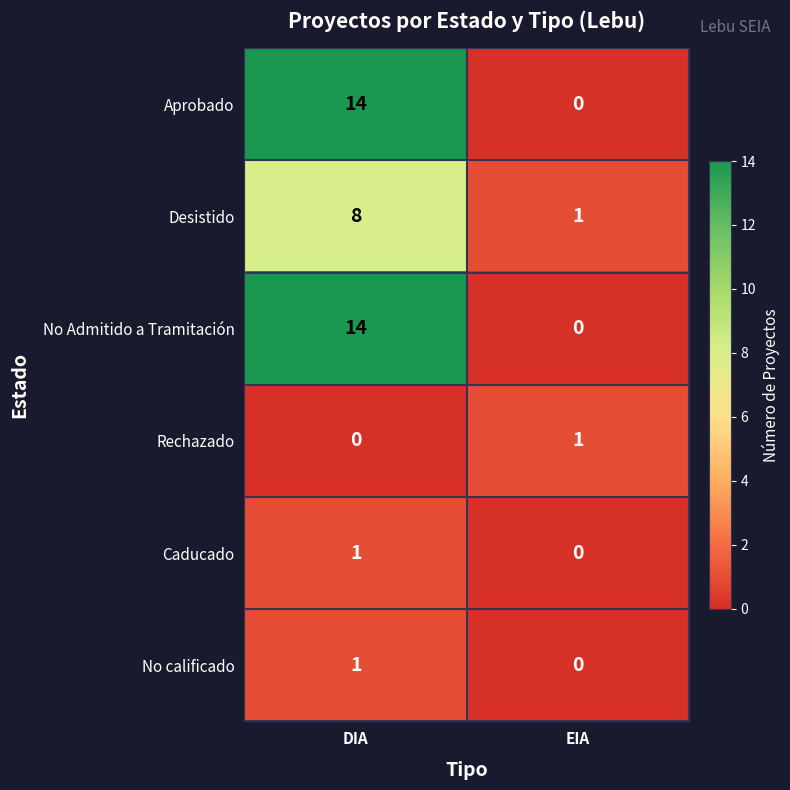

Which category has the highest value in the No calificado series?

DIA